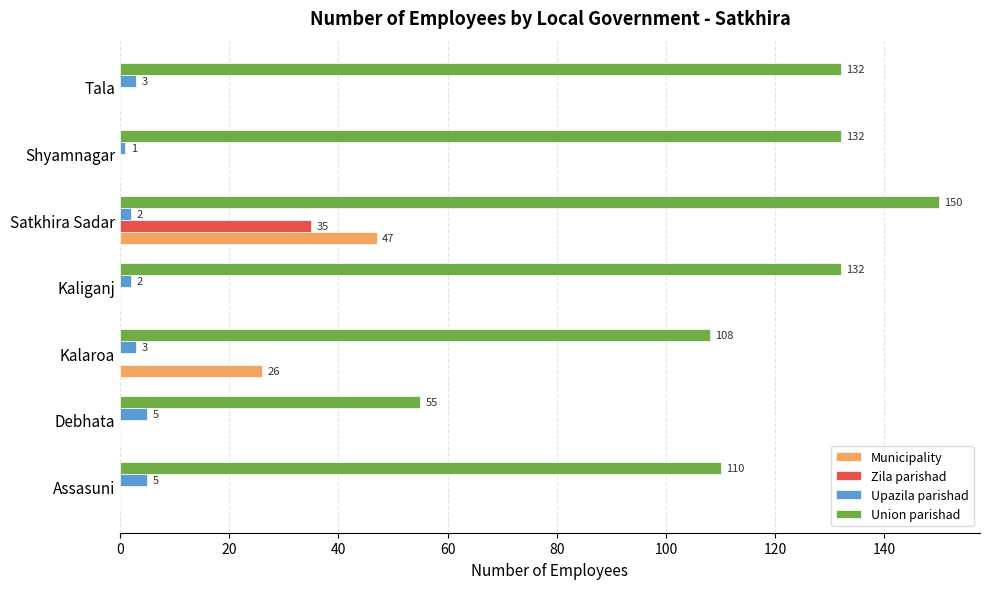

What are all the series names shown in the legend?

Municipality, Zila parishad, Upazila parishad, Union parishad